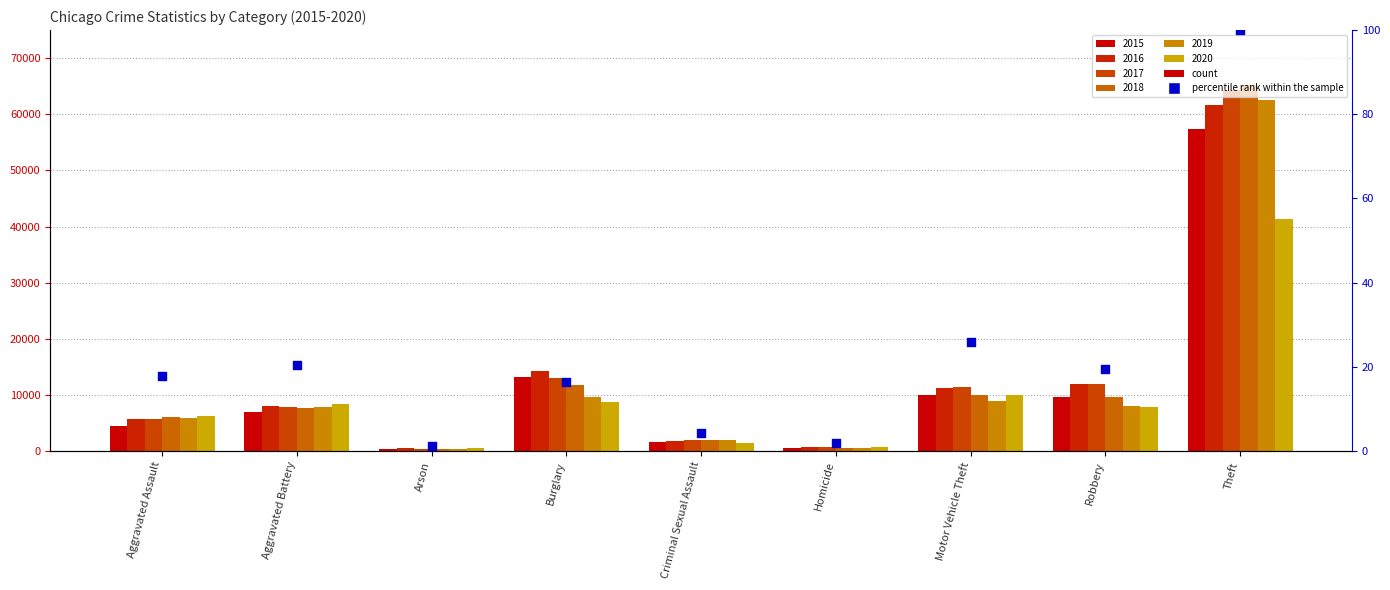

What is the change in value from Burglary to Criminal Sexual Assault?

-12.1